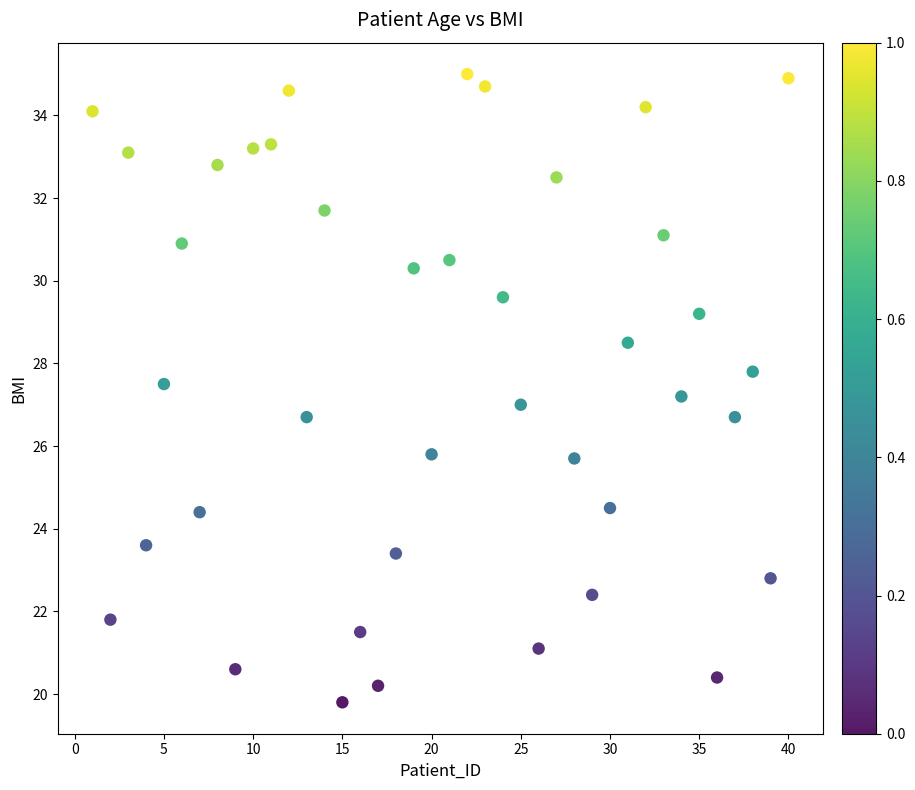

What is the range of X values (max minus min)?

39.0